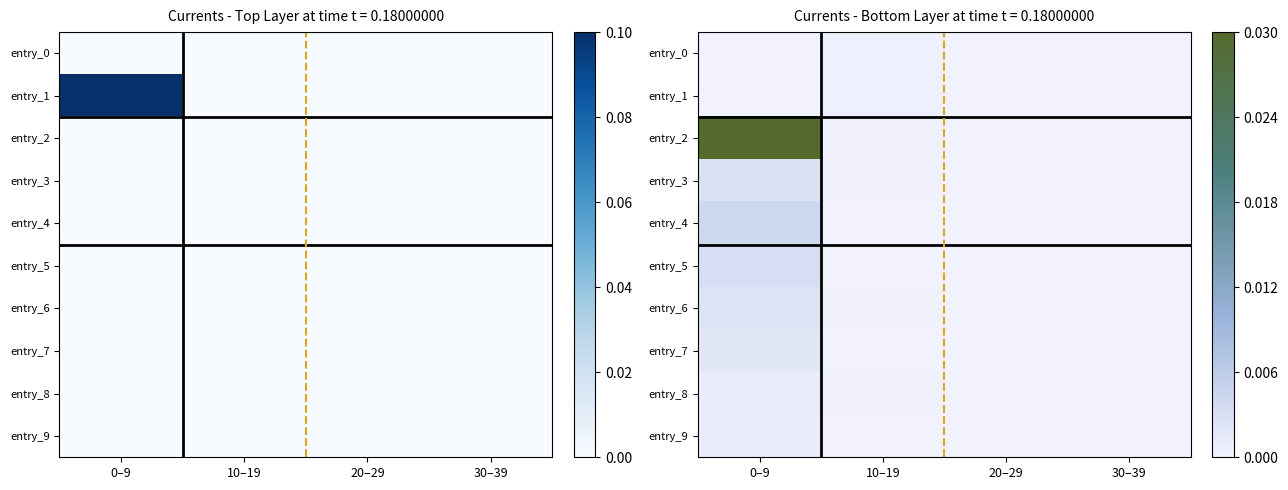

The entry_6 series shows 0.0 at 30–39. True or false?

True